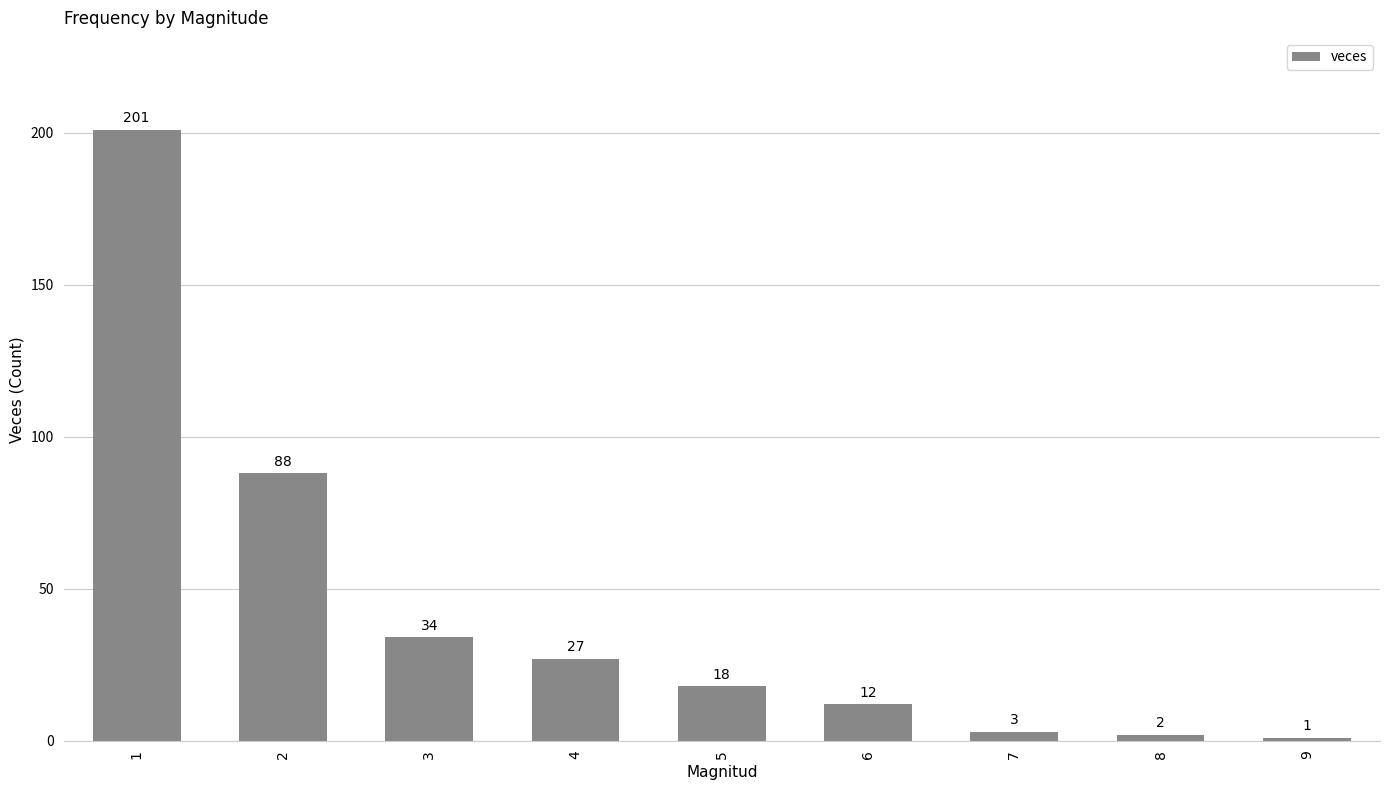

What is the greatest value displayed?

201